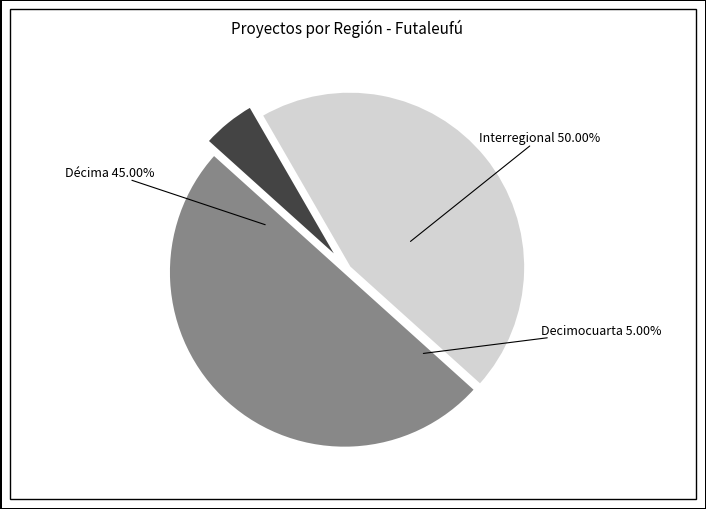

Which slice is the smallest?

Decimocuarta